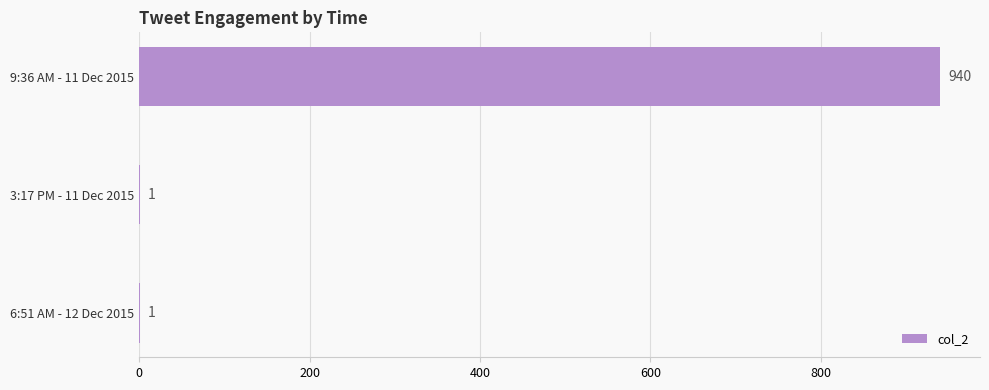

Are the bars horizontal?

Yes